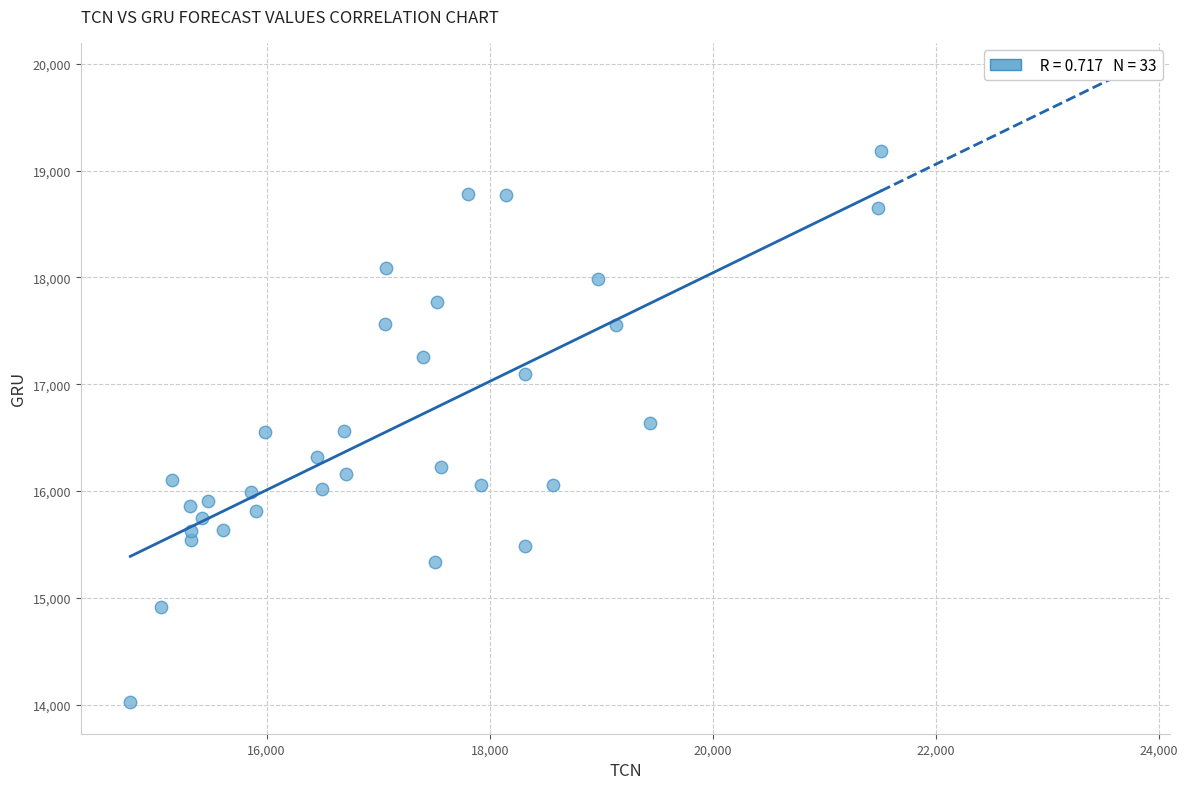

What is the range of Y values (max minus min)?

5166.0